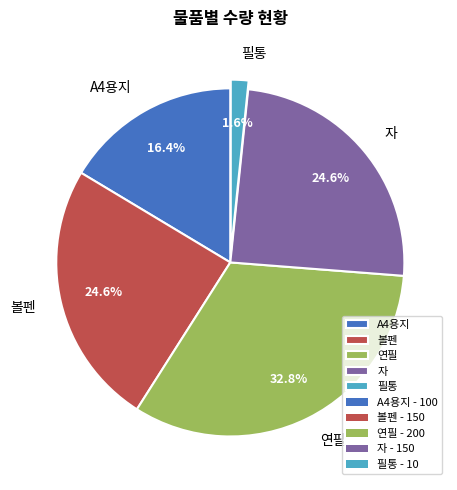

Between A4용지 and 연필, which is larger?

연필